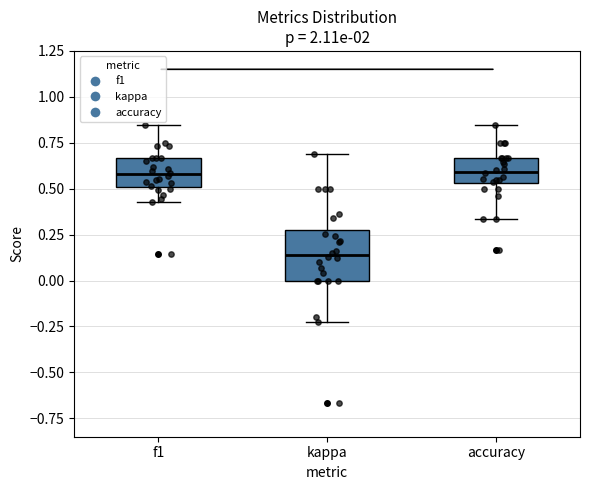

Comparing the boxes themselves (not the whiskers), which one is the tallest?

kappa